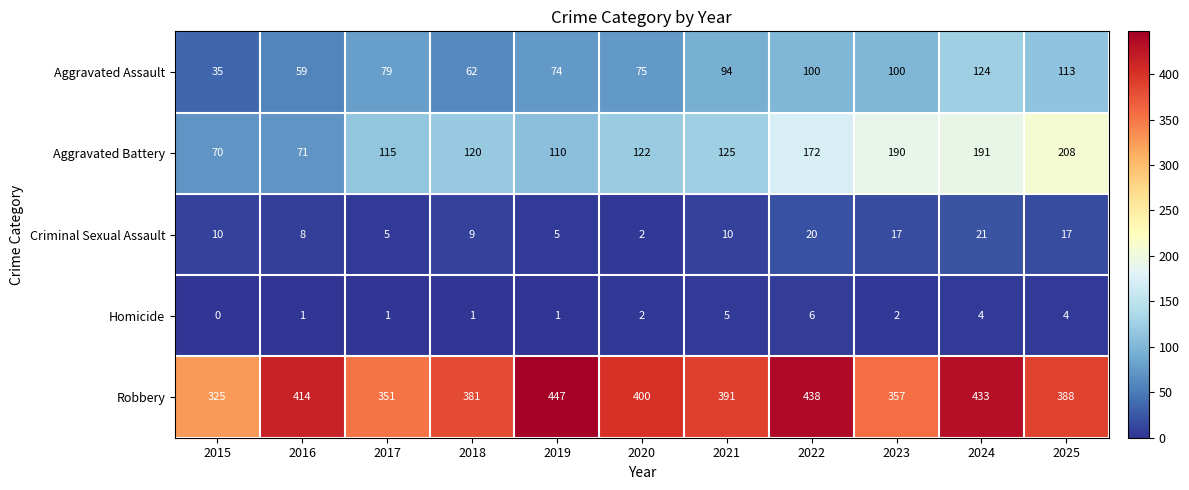

Which category has the highest value across all series?

2019